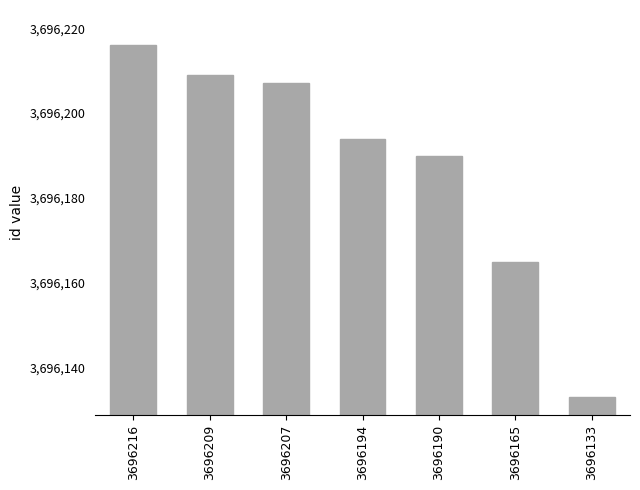

How many values are below 3696194?

3